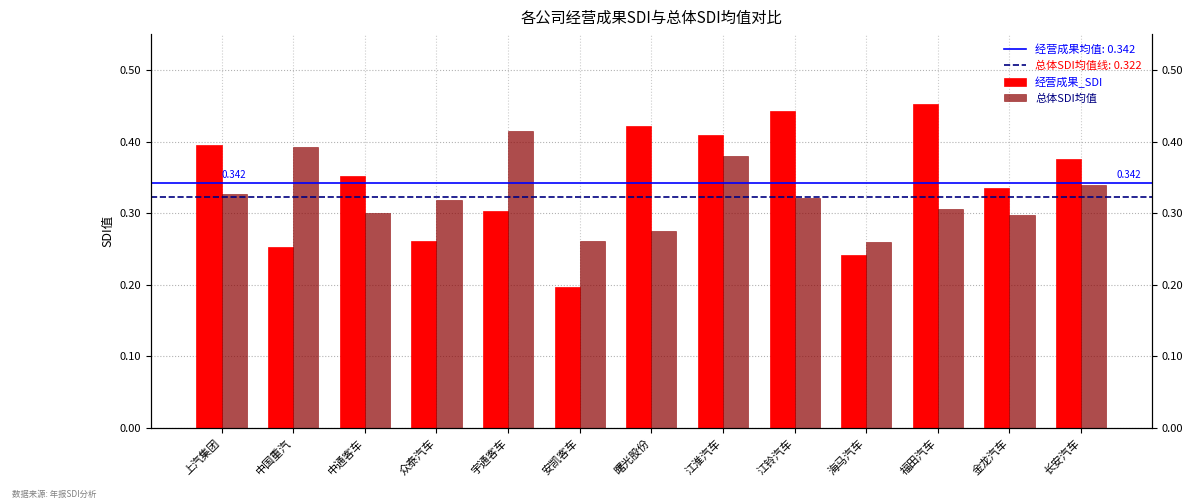

Rank the series by their maximum value, from highest to lowest.

经营成果_SDI, 总体SDI均值